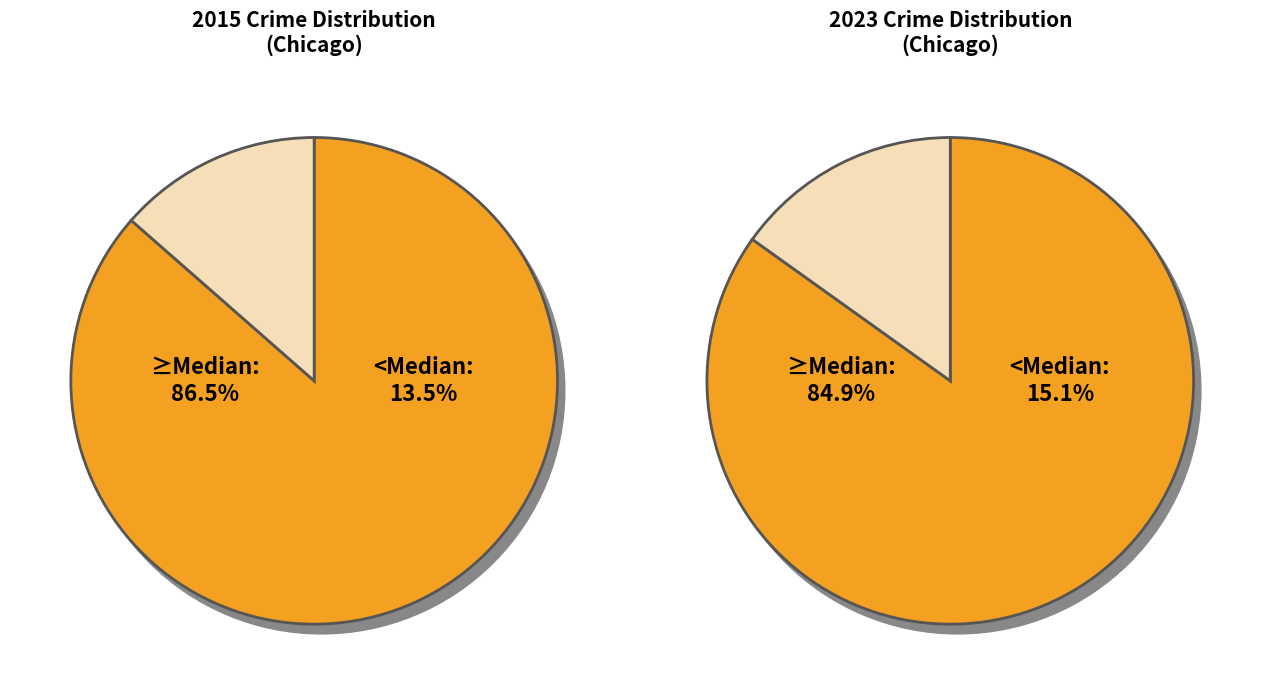

Is there a majority slice in this chart?

Yes